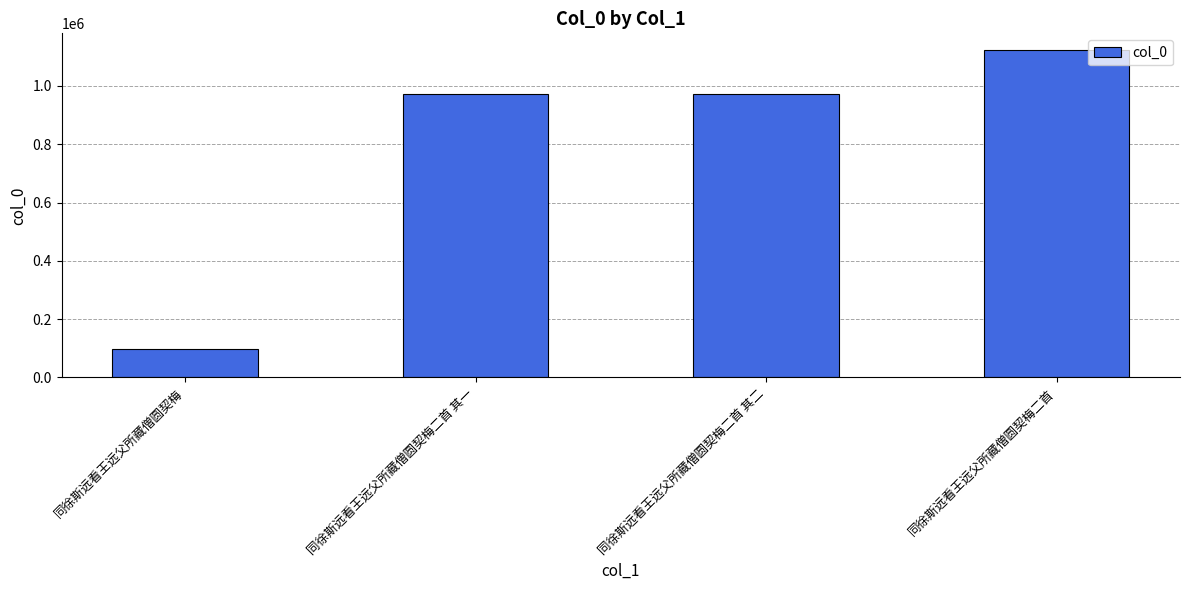

True or false: the data shows 97545 at 同徐斯远看王远父所藏僧圆契梅.

True